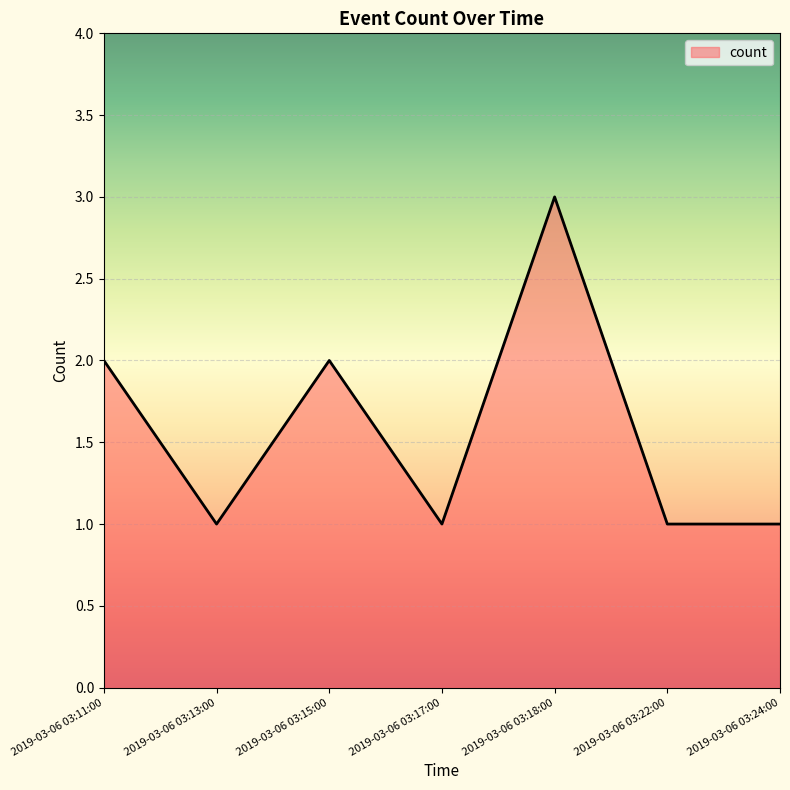

What is the difference between the values at 2019-03-06 03:18:00 and 2019-03-06 03:17:00?

2